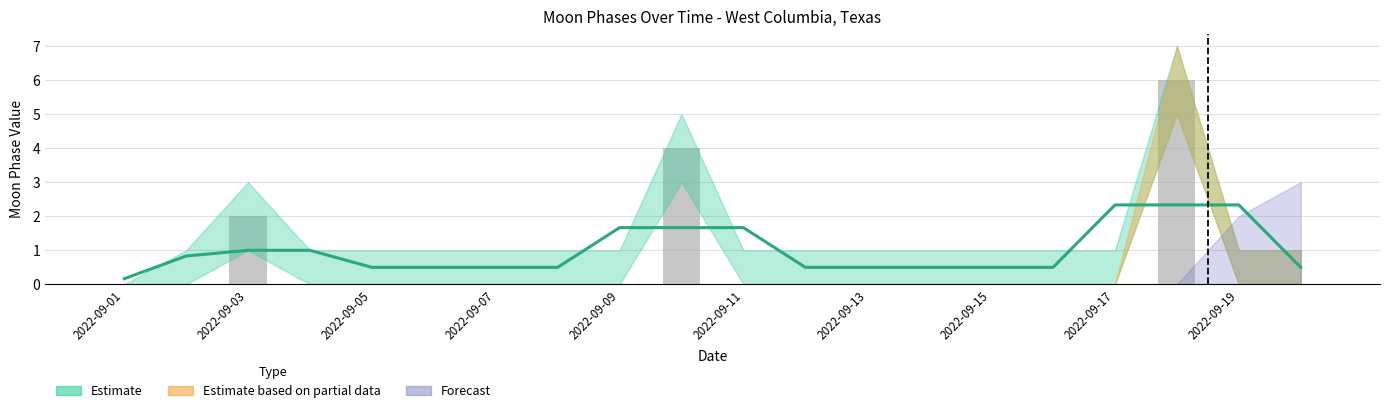

The value at 2022-09-03 is 1. True or false?

False